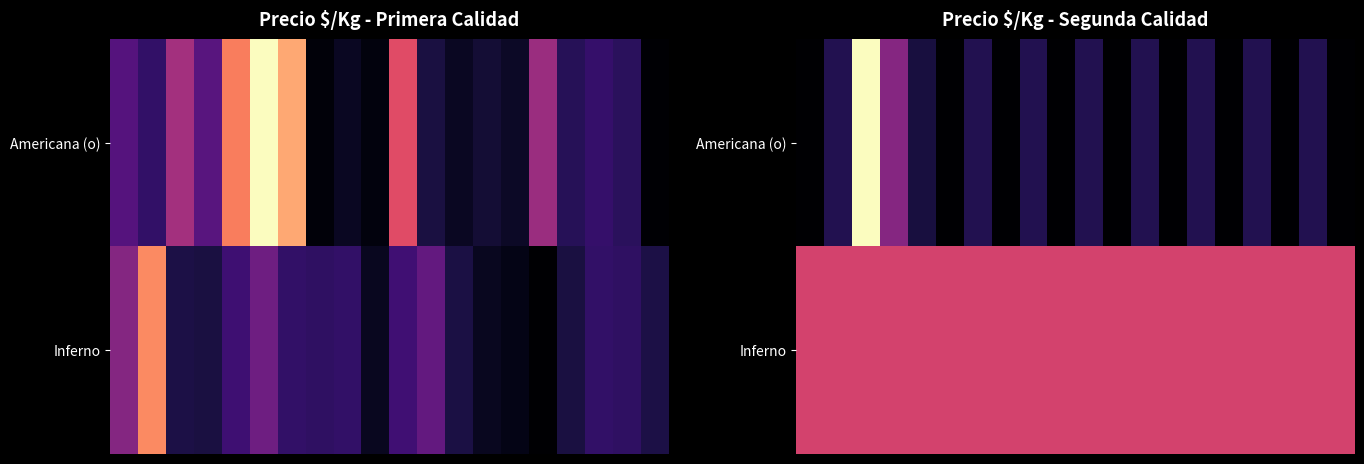

What is the minimum value for Americana (o)?

700